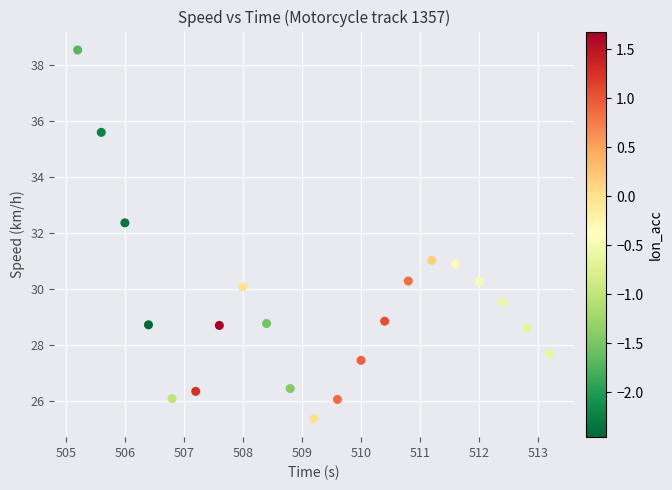

What is the range of Y values (max minus min)?

13.1